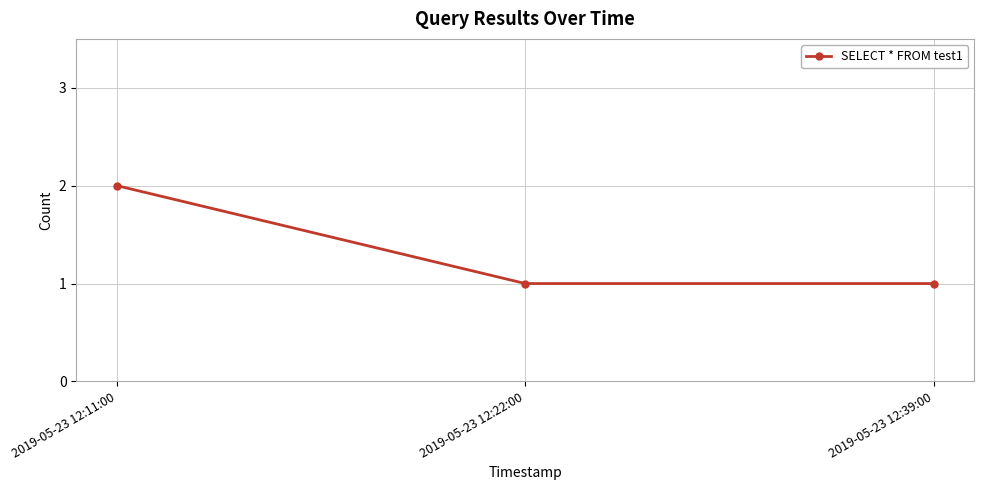

Between 2019-05-23 12:39:00 and 2019-05-23 12:11:00, which is larger?

2019-05-23 12:11:00